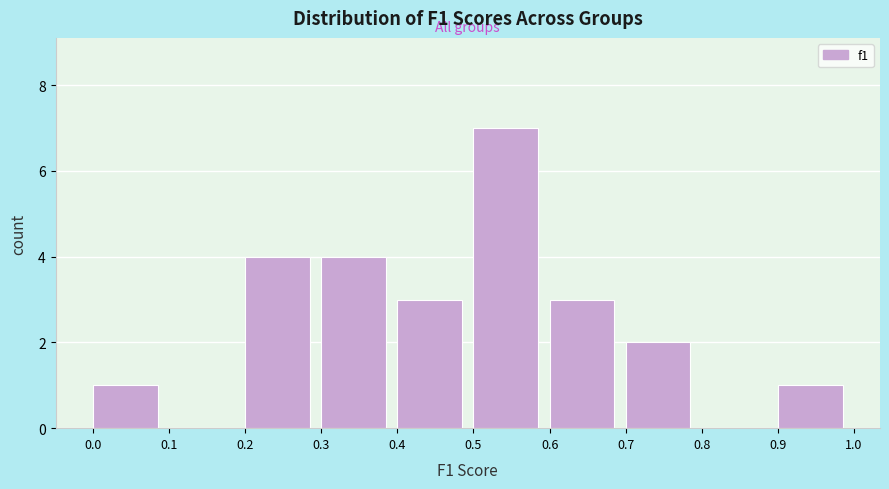

Reading left to right, list every bar in this chart as the range it spans on the x-axis followed by its height. The values are not printed on the chart, so give them approximately, as read against the axis.

0.0 to 0.1: 1
0.1 to 0.2: 0
0.2 to 0.3: 4
0.3 to 0.4: 4
0.4 to 0.5: 3
0.5 to 0.6: 7
0.6 to 0.7: 3
0.7 to 0.8: 2
0.8 to 0.9: 0
0.9 to 1.0: 1